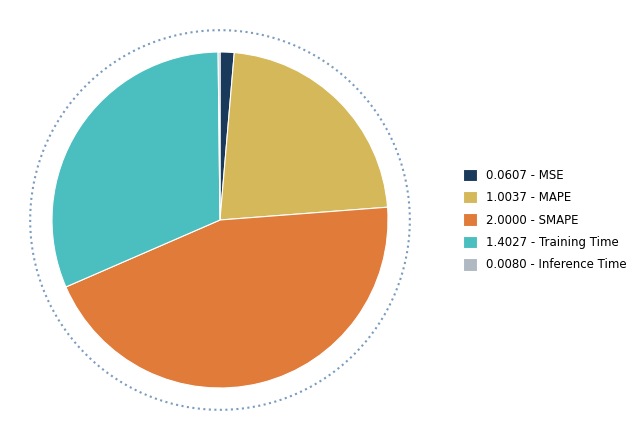

To the nearest percent, what is the difference between the Training Time and MAPE slice percentages?

9%